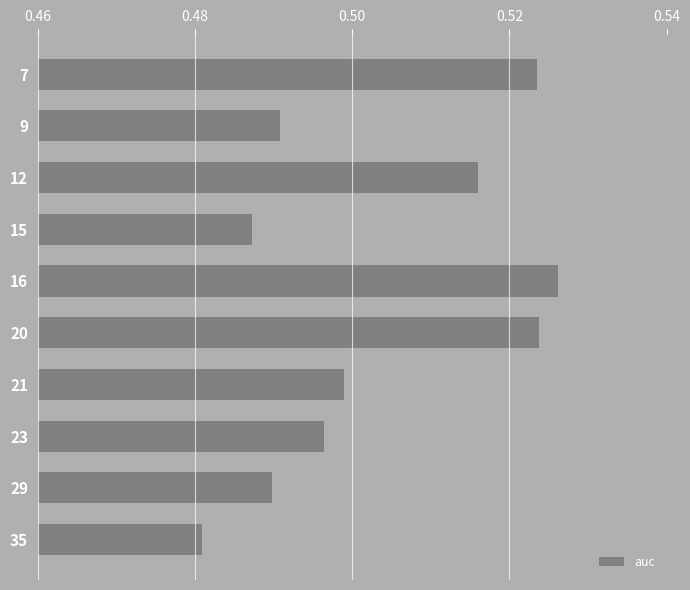

What is the sum of all values?

5.0